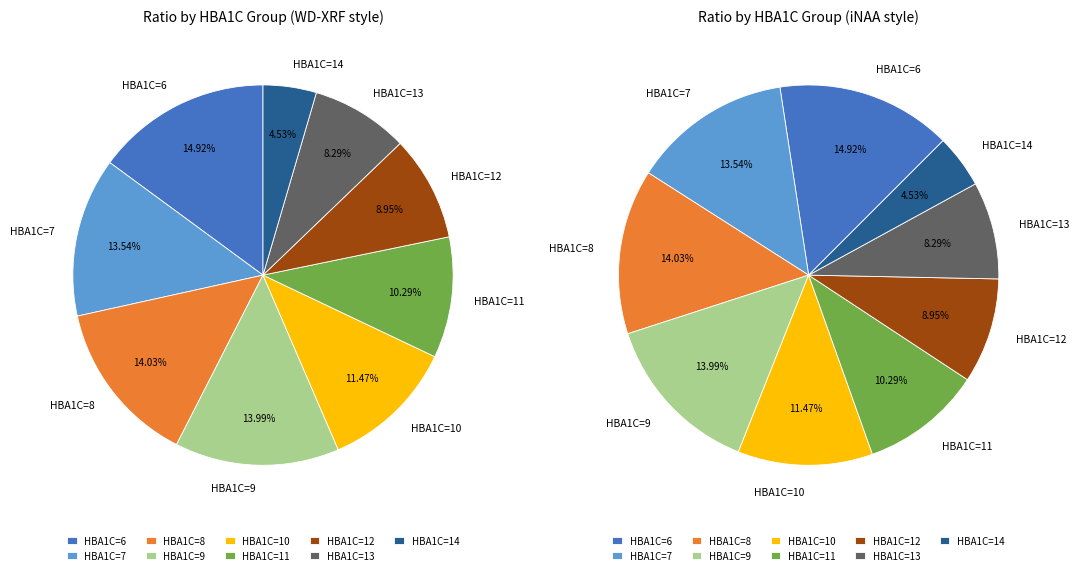

To the nearest percent, what percentage of the pie is HBA1C=9?

14%